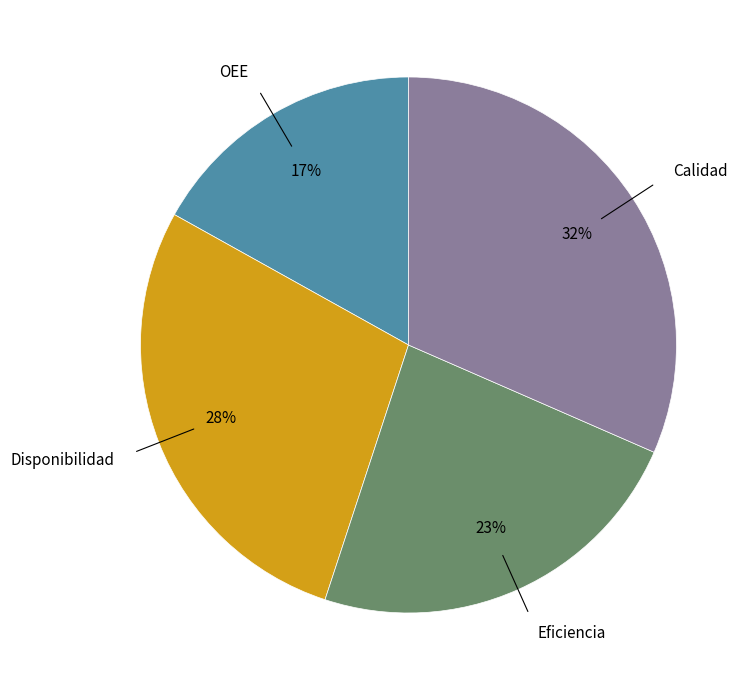

Do Eficiencia and Disponibilidad together represent more than half of the pie?

Yes